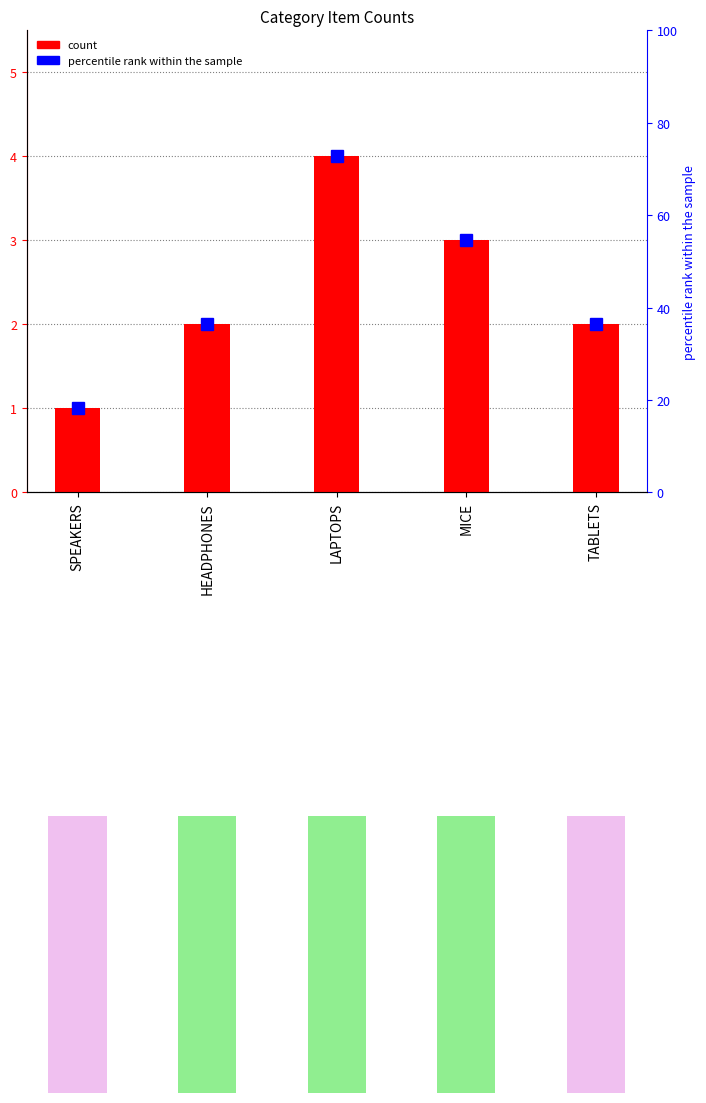

The chart shows a value of 3 at TABLETS. True or false?

False